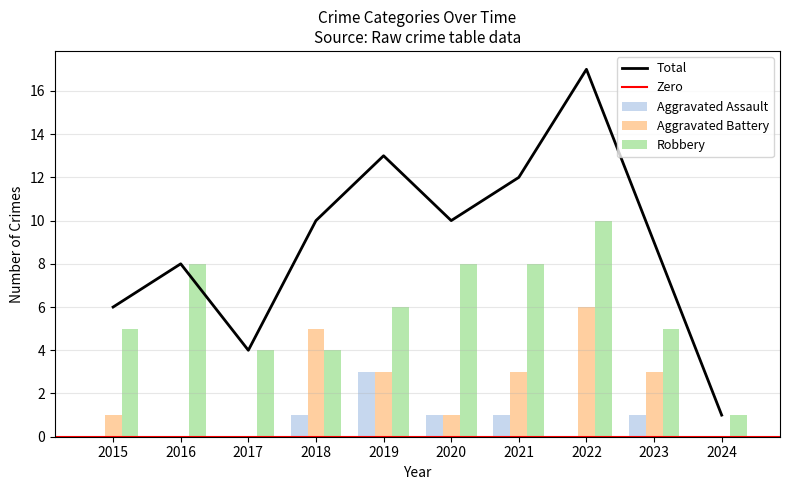

How many data points in Aggravated Assault are less than 1?

5